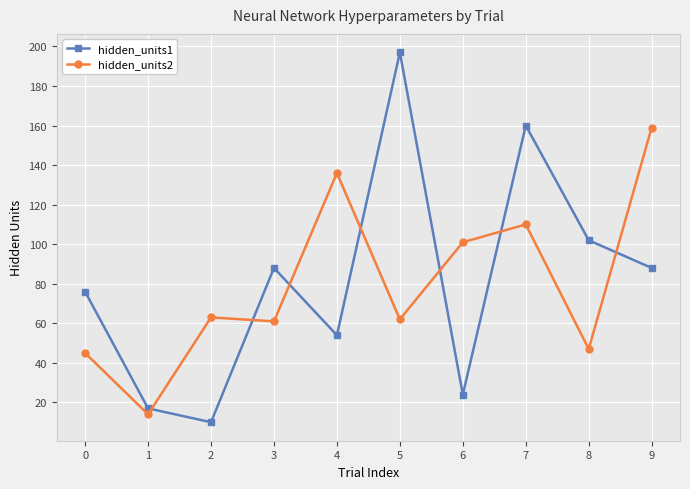

Reading right to left, extract all data points from this chart.

hidden_units1: 9=88	8=102	7=160	6=24	5=197	4=54	3=88	2=10	1=17	0=76
hidden_units2: 9=159	8=47	7=110	6=101	5=62	4=136	3=61	2=63	1=14	0=45